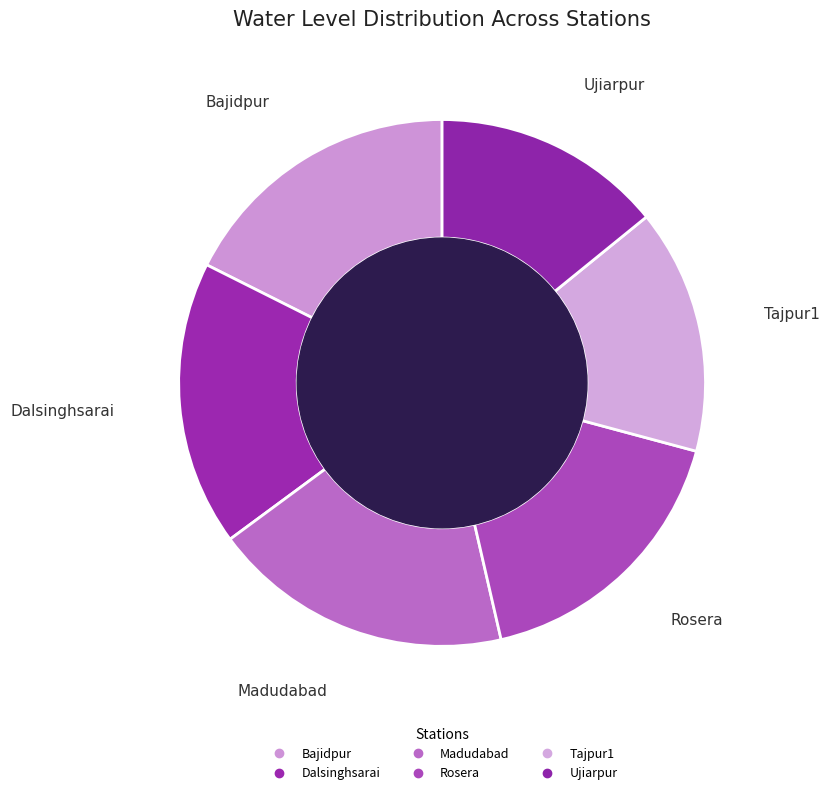

Count the number of slices in the pie.

6